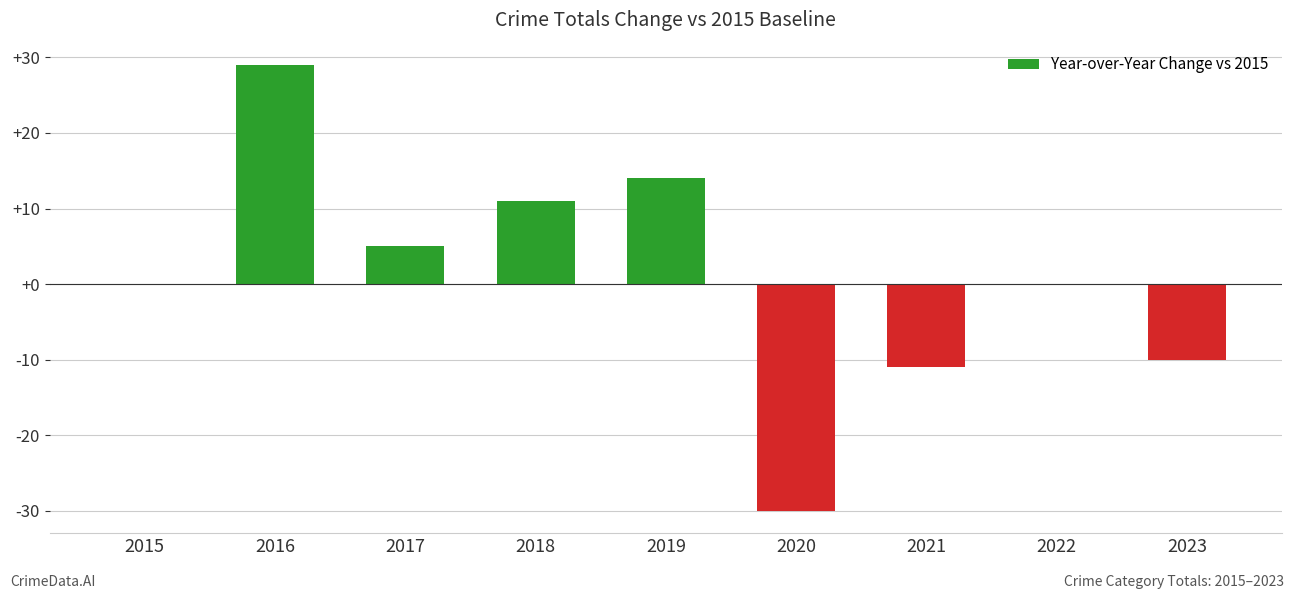

At which category does the chart reach its peak across all series?

2016